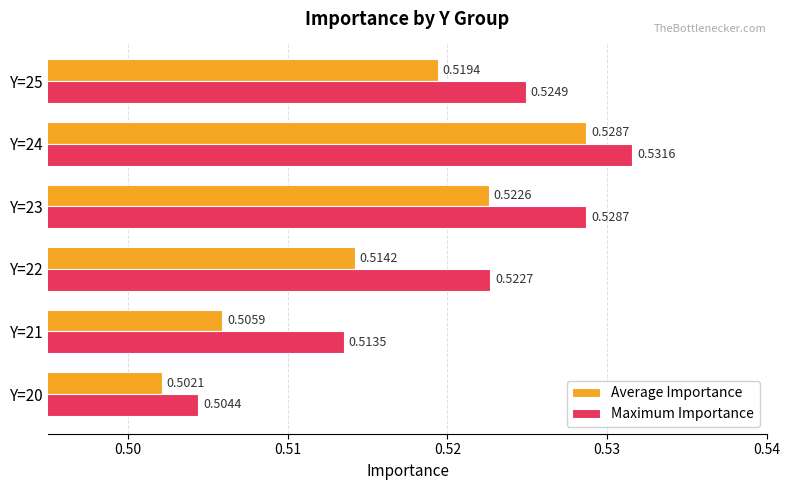

Between Y=21 and Y=23, which series saw the biggest shift?

Average Importance